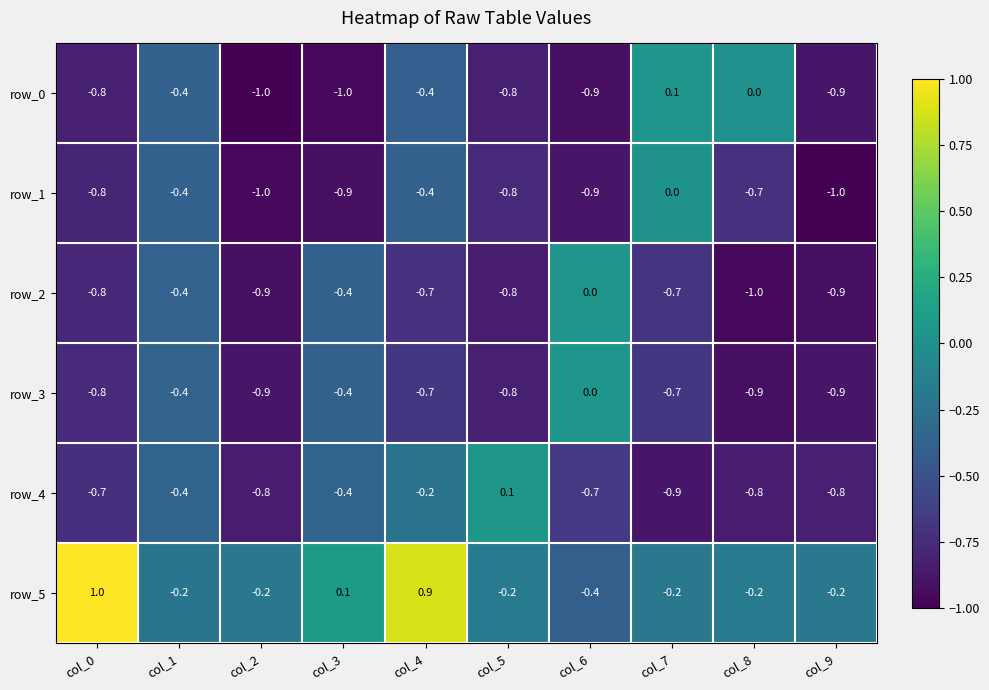

The value of row_5 at col_1 is -0.2. True or false?

True